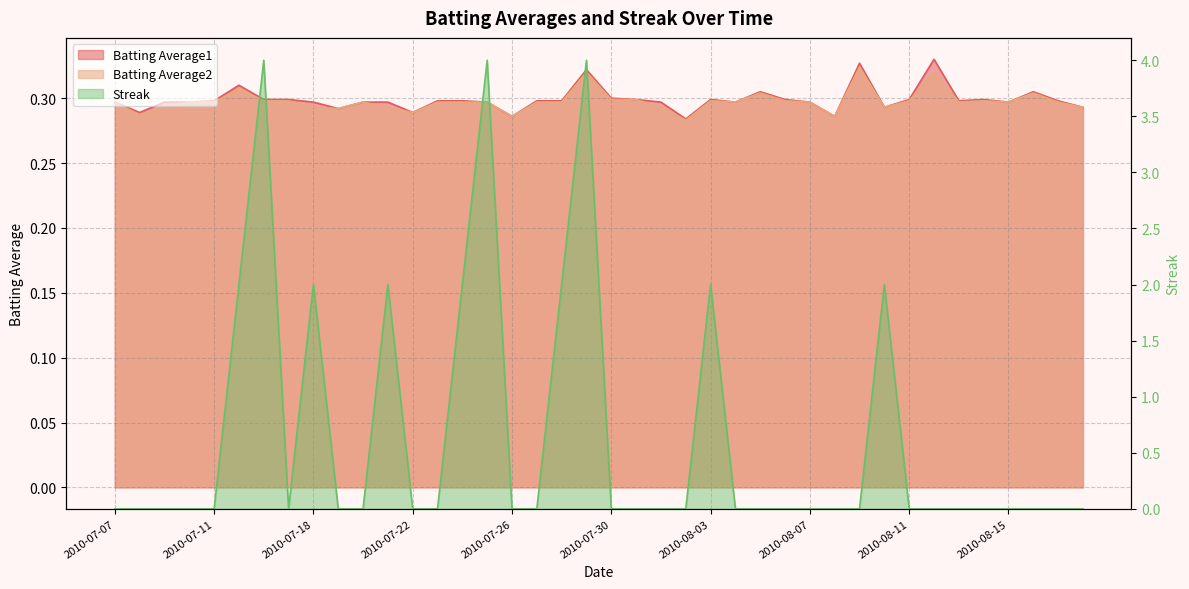

What is the value of the Batting Average1 point at the 33rd from the left?

0.3